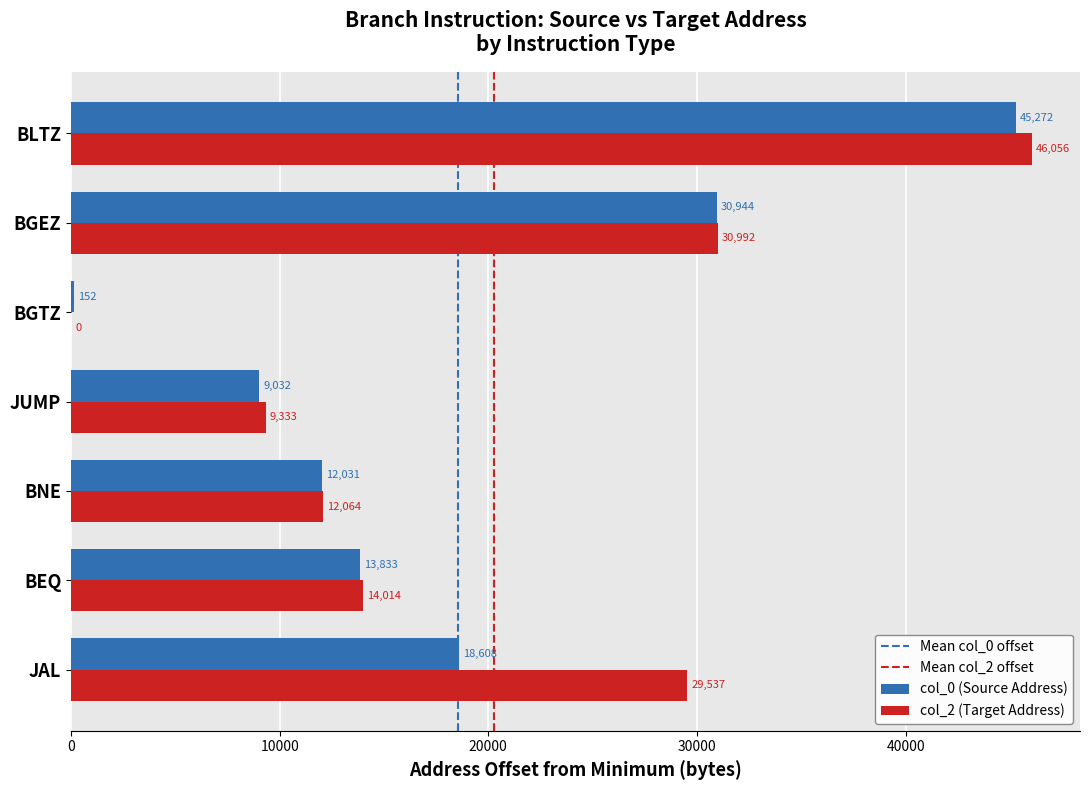

What is the total value across all series at BGTZ?

152